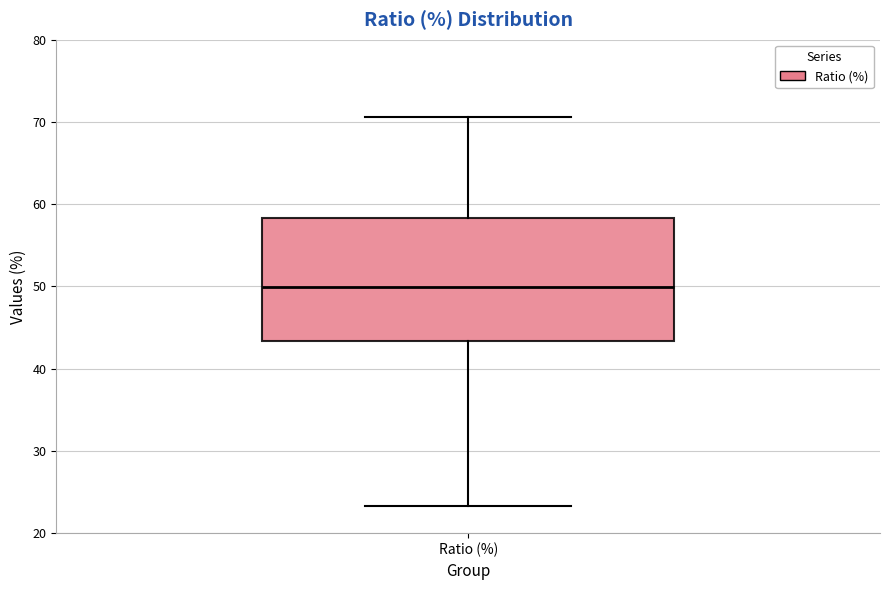

Transcribe this box plot: give where the median line is, the range the box spans, and where the two whiskers end, as read against the y-axis. The values are not printed on the chart, so give them approximately, as read against the axis.

median 50, box 43 to 58, whiskers 23 to 71